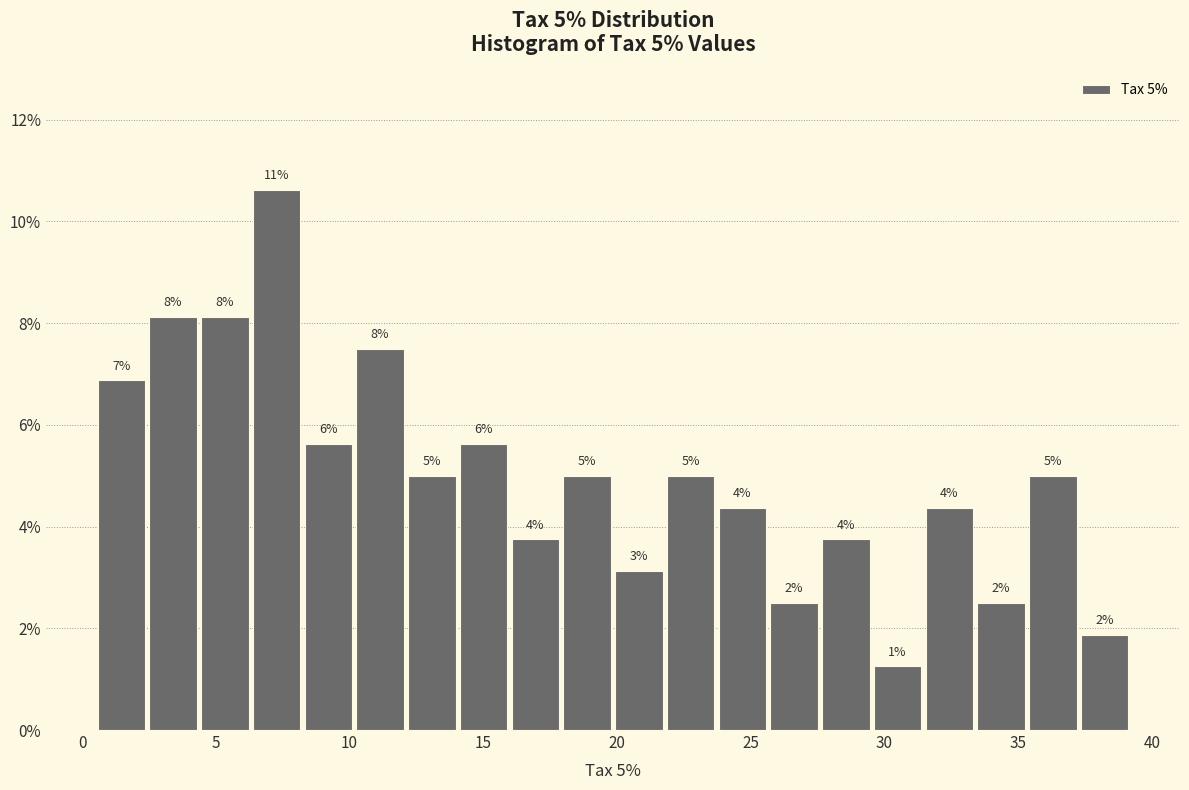

Around what value on the x-axis is the tallest bar? Give the approximate position of its centre, as read against the axis.

7.5